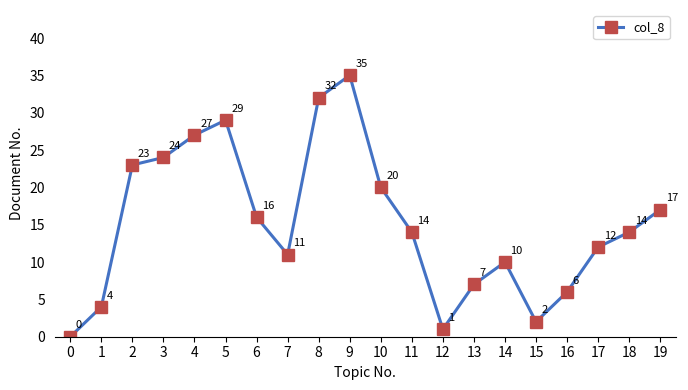

How many series are shown in this chart?

1